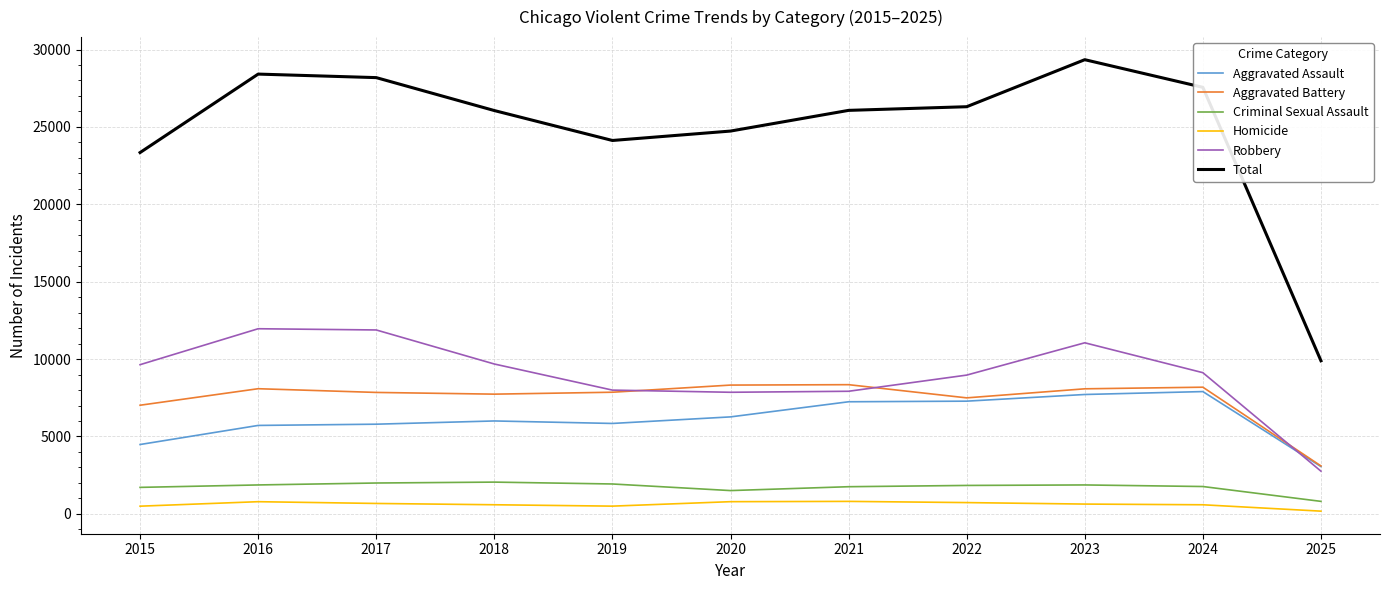

What is the lowest value of the Aggravated Assault series?

3054